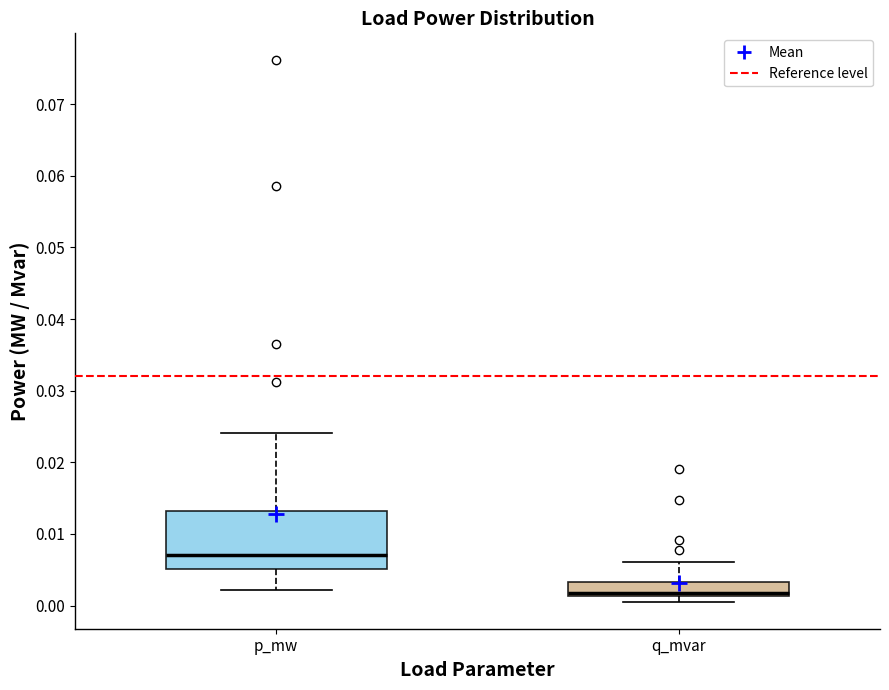

Where does the upper whisker of the box for p_mw end on the y-axis? The values are not printed on the chart, so give them approximately, as read against the axis.

0.024